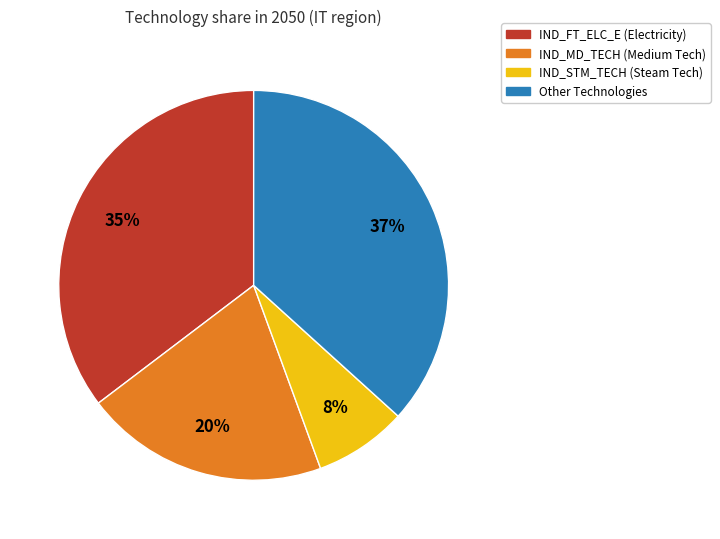

Count the number of slices in the pie.

4